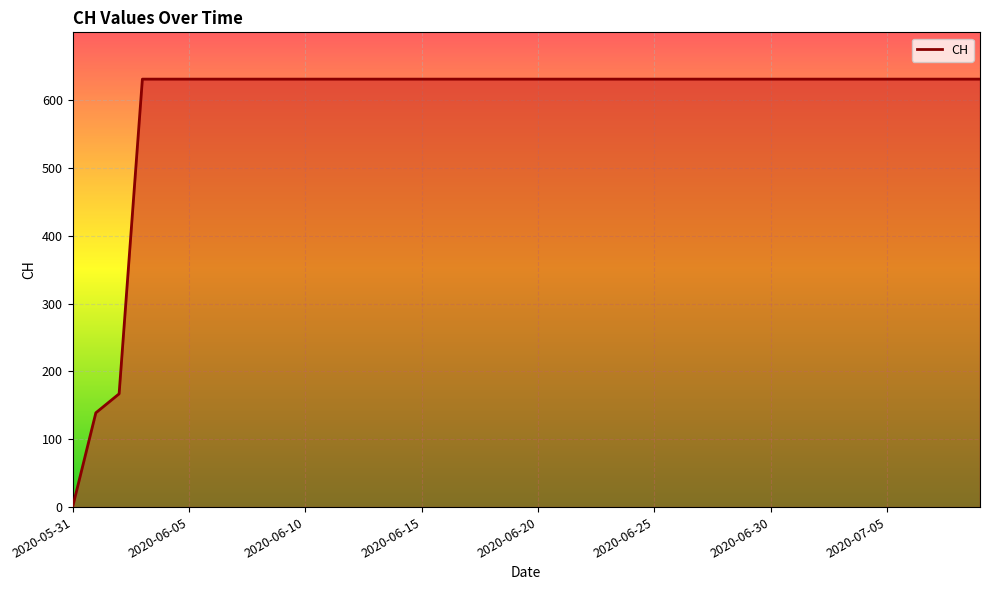

What is the maximum value shown in the chart?

631